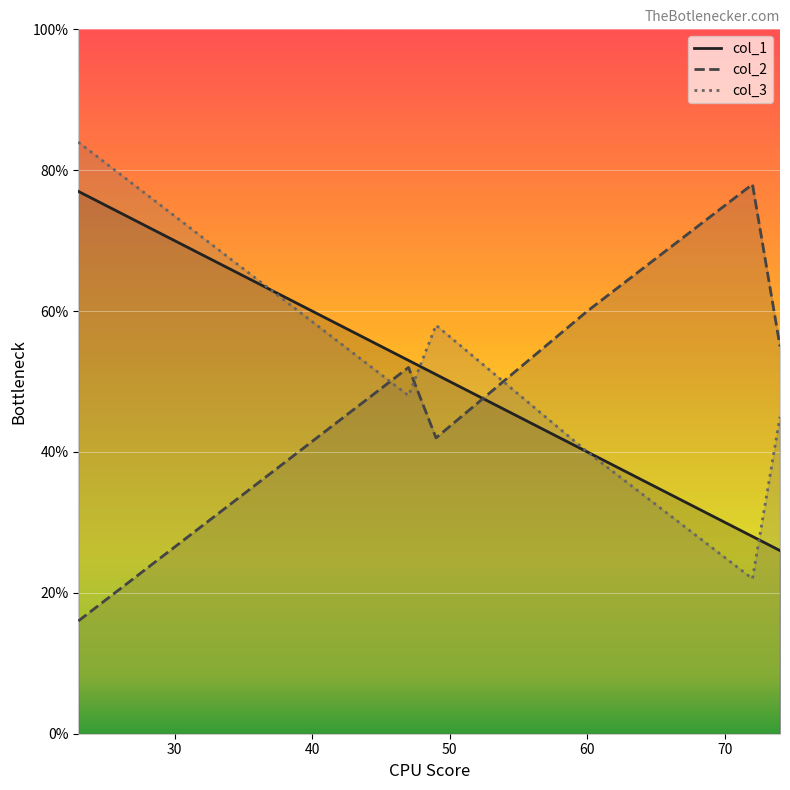

At how many categories does at least one series exceed 47?

6